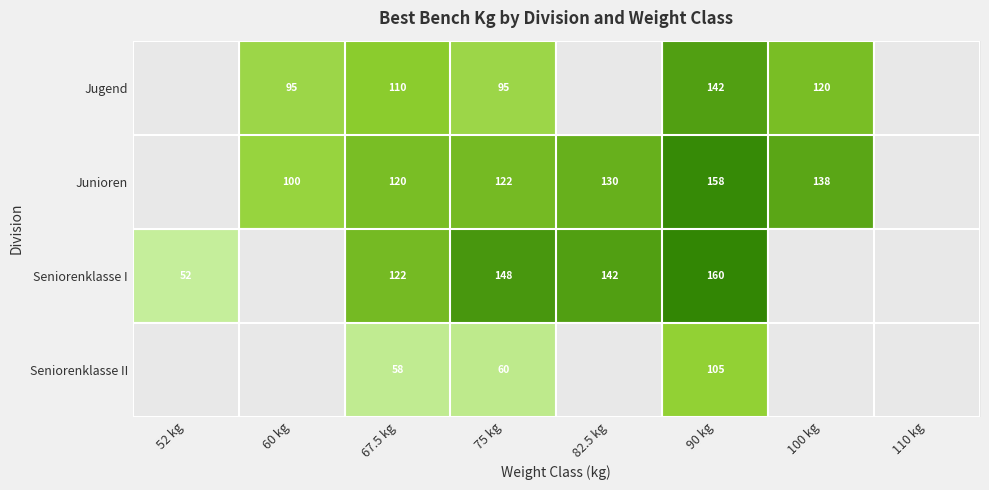

The Junioren series shows 196 at 100 kg. True or false?

False